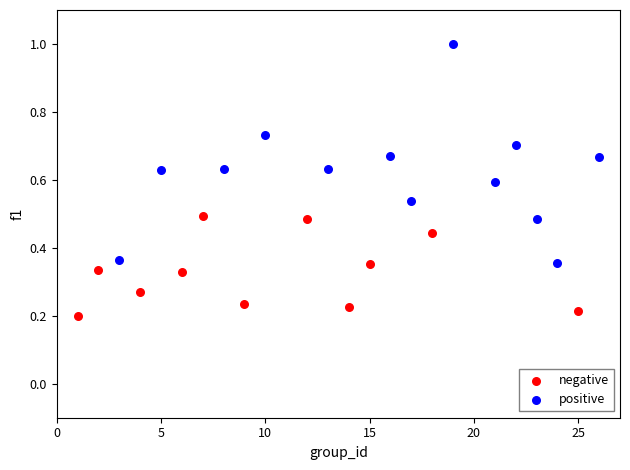

Which series reaches the minimum Y coordinate?

negative